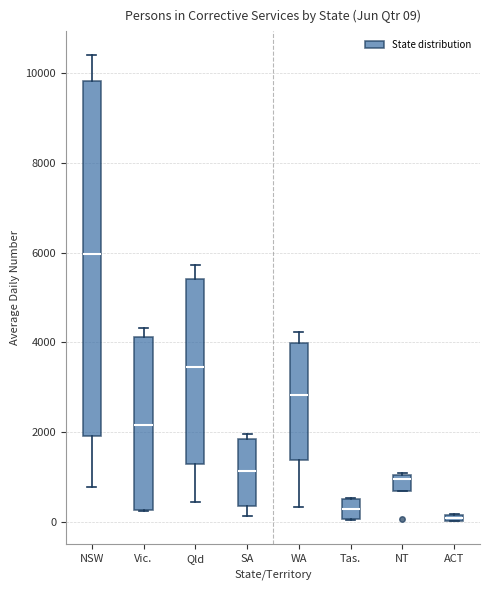

Which box has the highest median line?

NSW